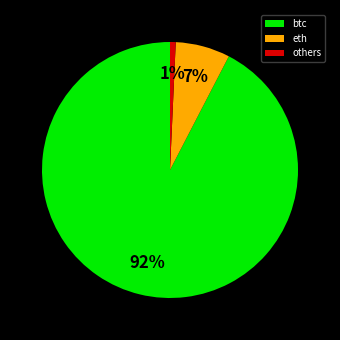

The btc slice represents 97% of the pie. True or false?

False